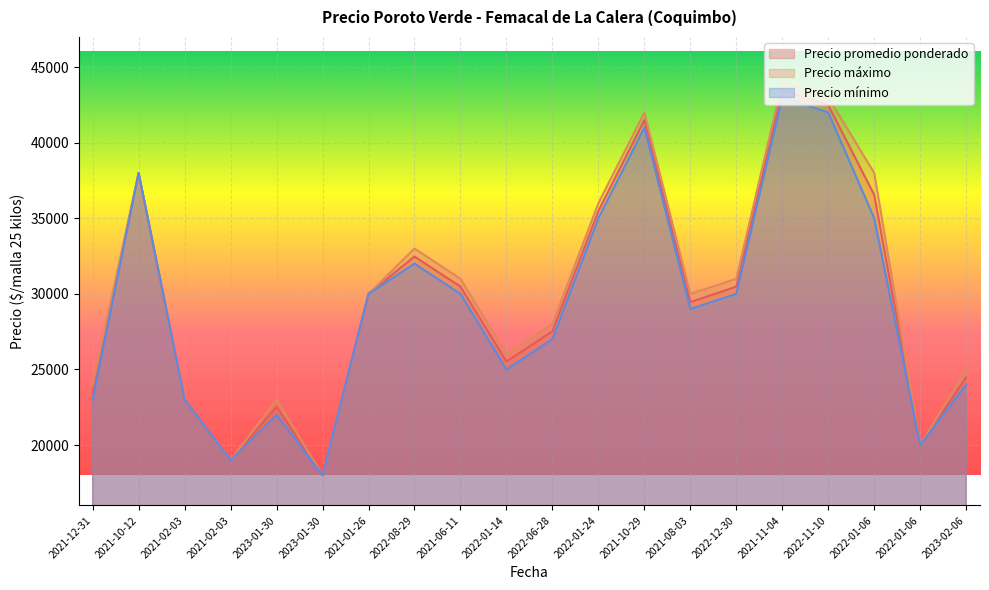

The Precio mínimo series shows 22000 at 2023-01-30. True or false?

True